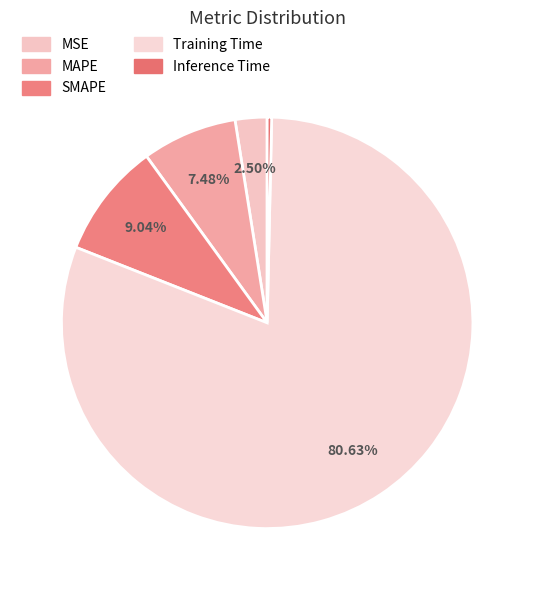

What percentage do Inference Time and MAPE together represent?

7.8%